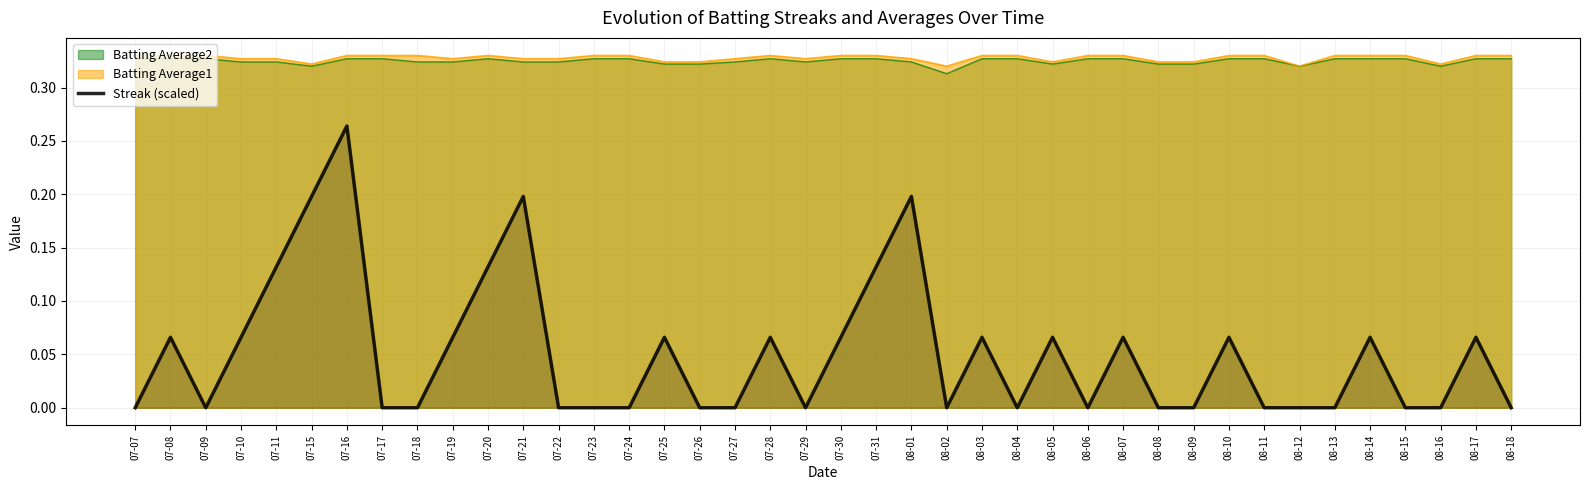

The value of Streak (scaled) at 07-15 is 0.2. True or false?

True